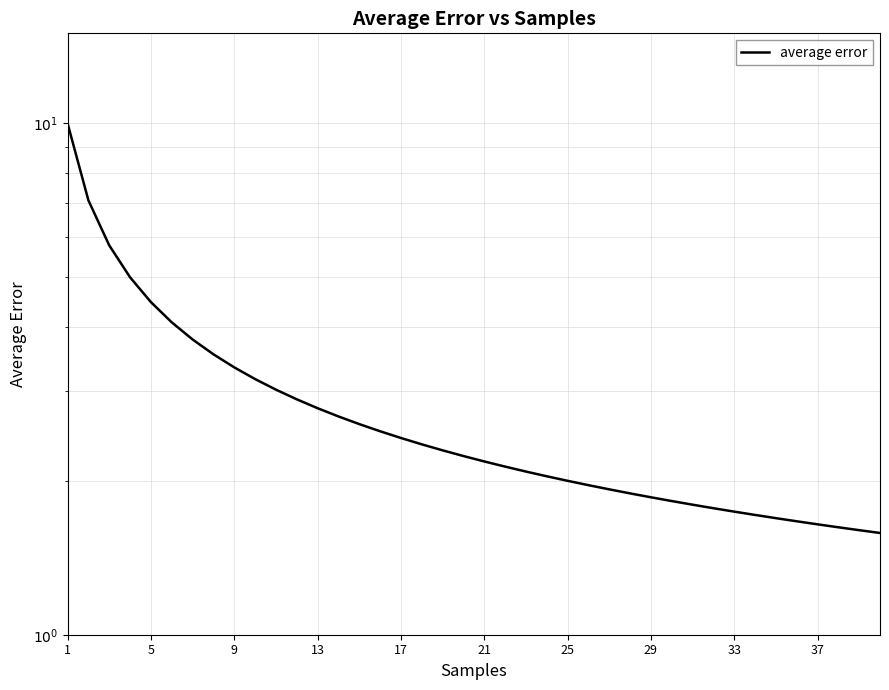

Count the number of values greater than 2.

24